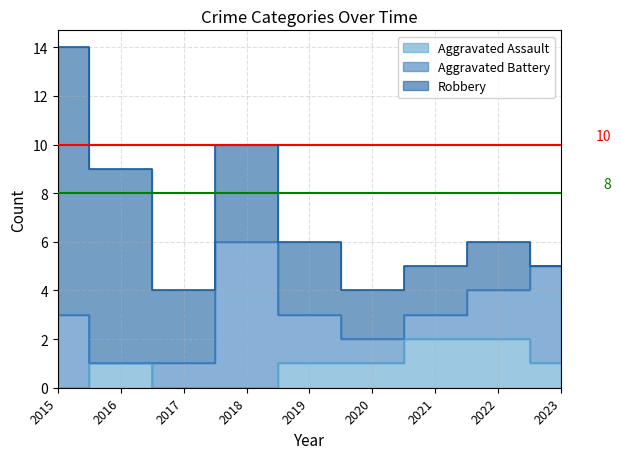

At which category does Aggravated Battery reach its first local valley?

2016